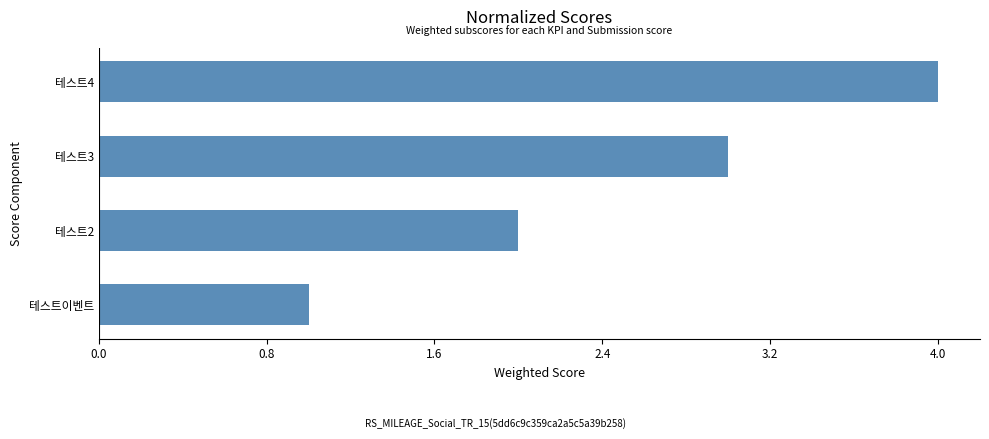

List the labels in order of value, largest first.

테스트4, 테스트3, 테스트2, 테스트이벤트